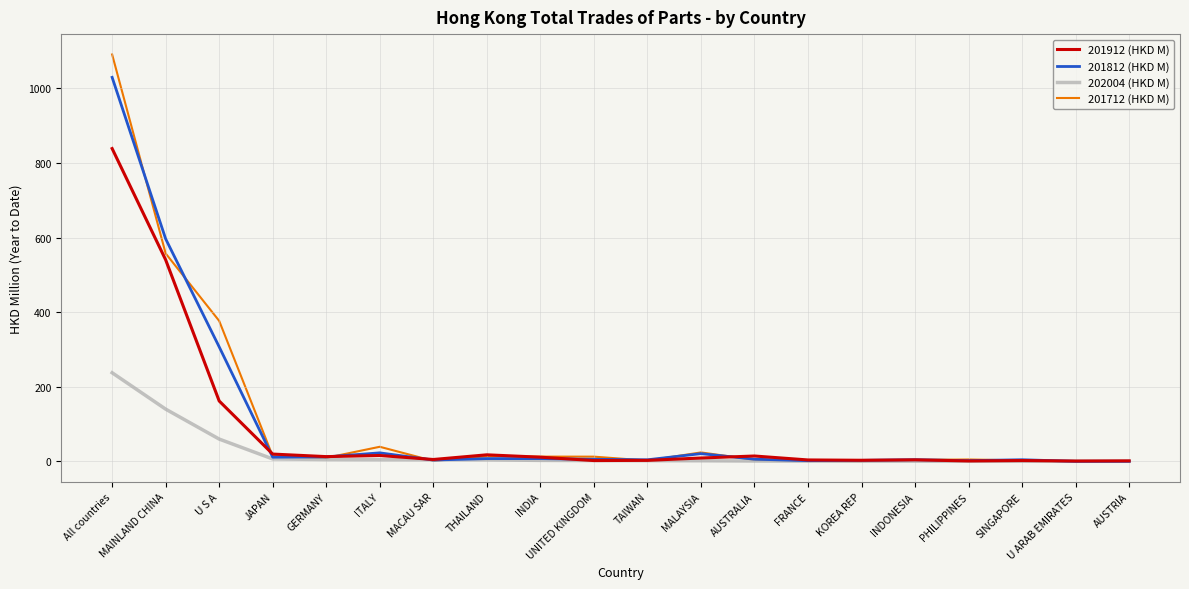

Where does the 201912 (HKD M) series first go above 9?

All countries